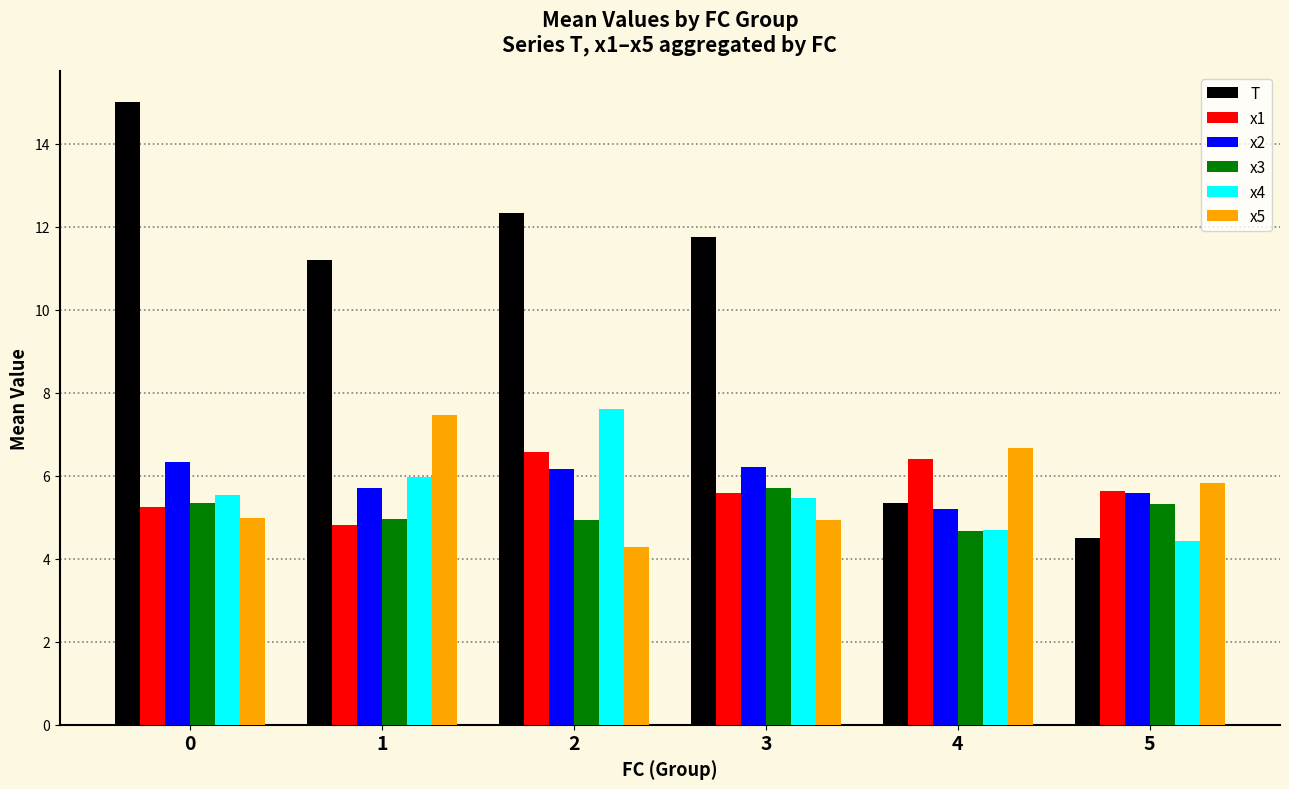

What are all the series names shown in the legend?

T, x1, x2, x3, x4, x5